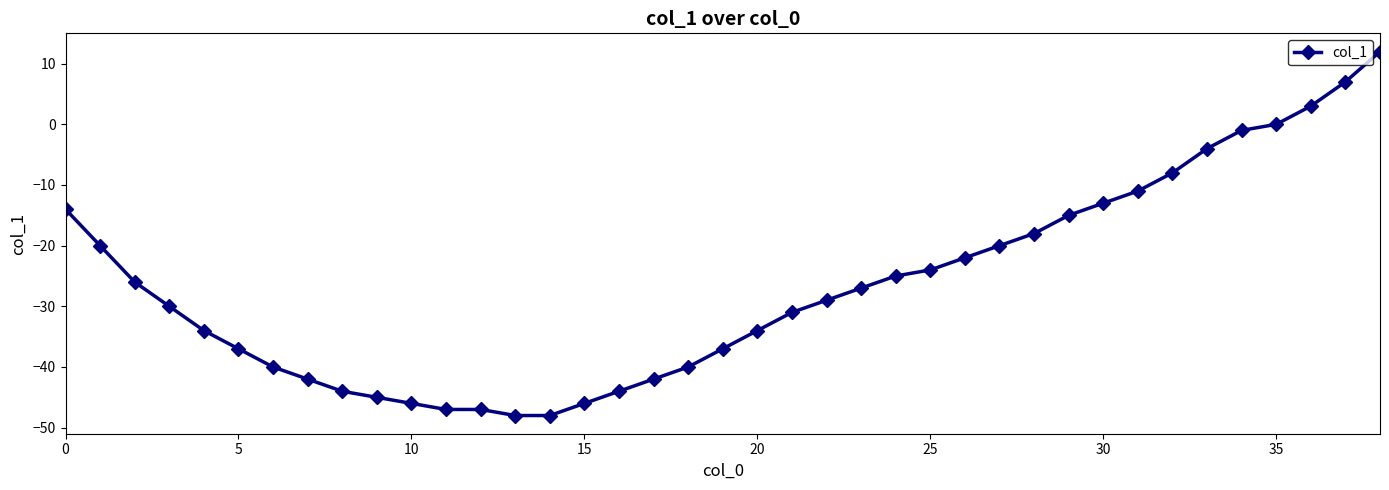

What is the value of the 2nd point from the left?

-20